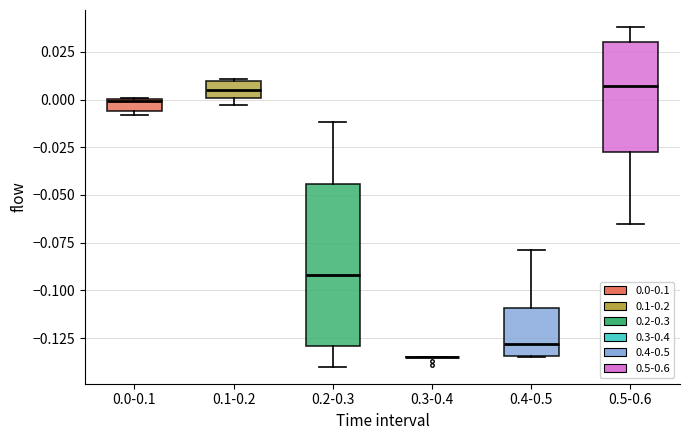

Where does the upper whisker of the box for 0.5-0.6 end on the y-axis? The values are not printed on the chart, so give them approximately, as read against the axis.

0.040